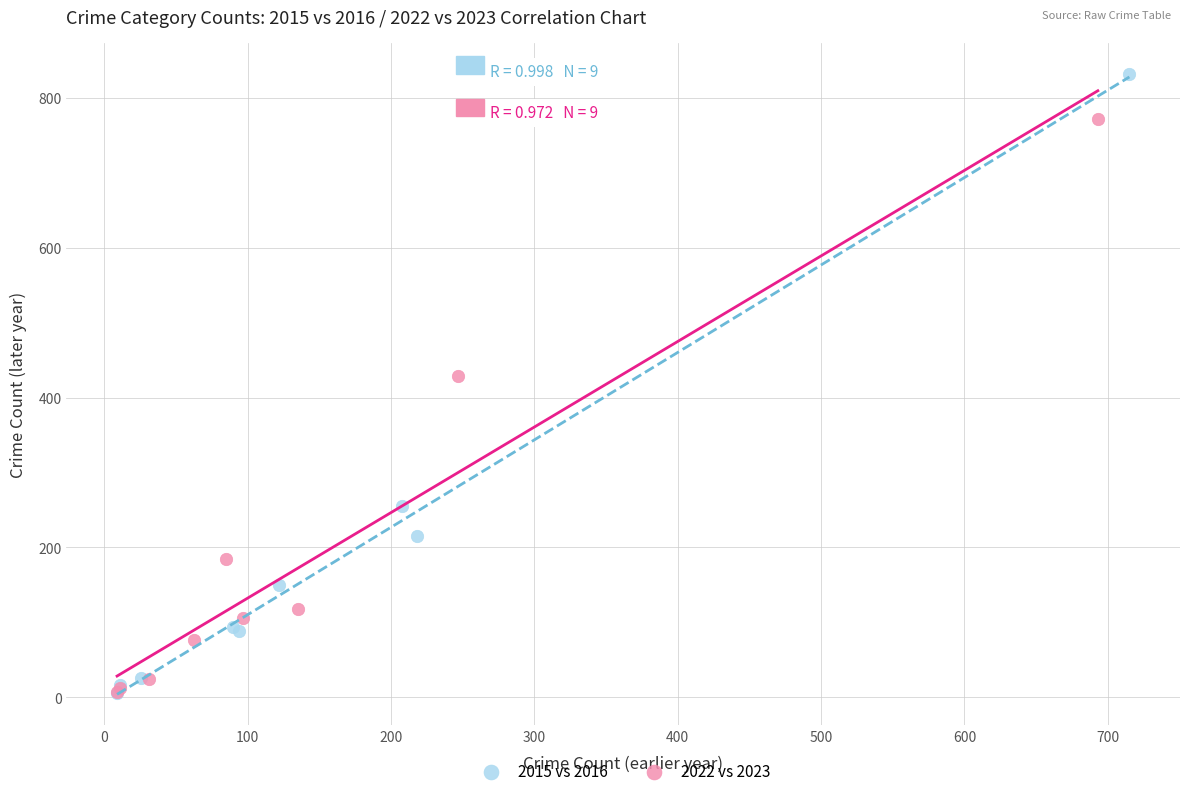

Which series contains the highest Y value?

2015 vs 2016